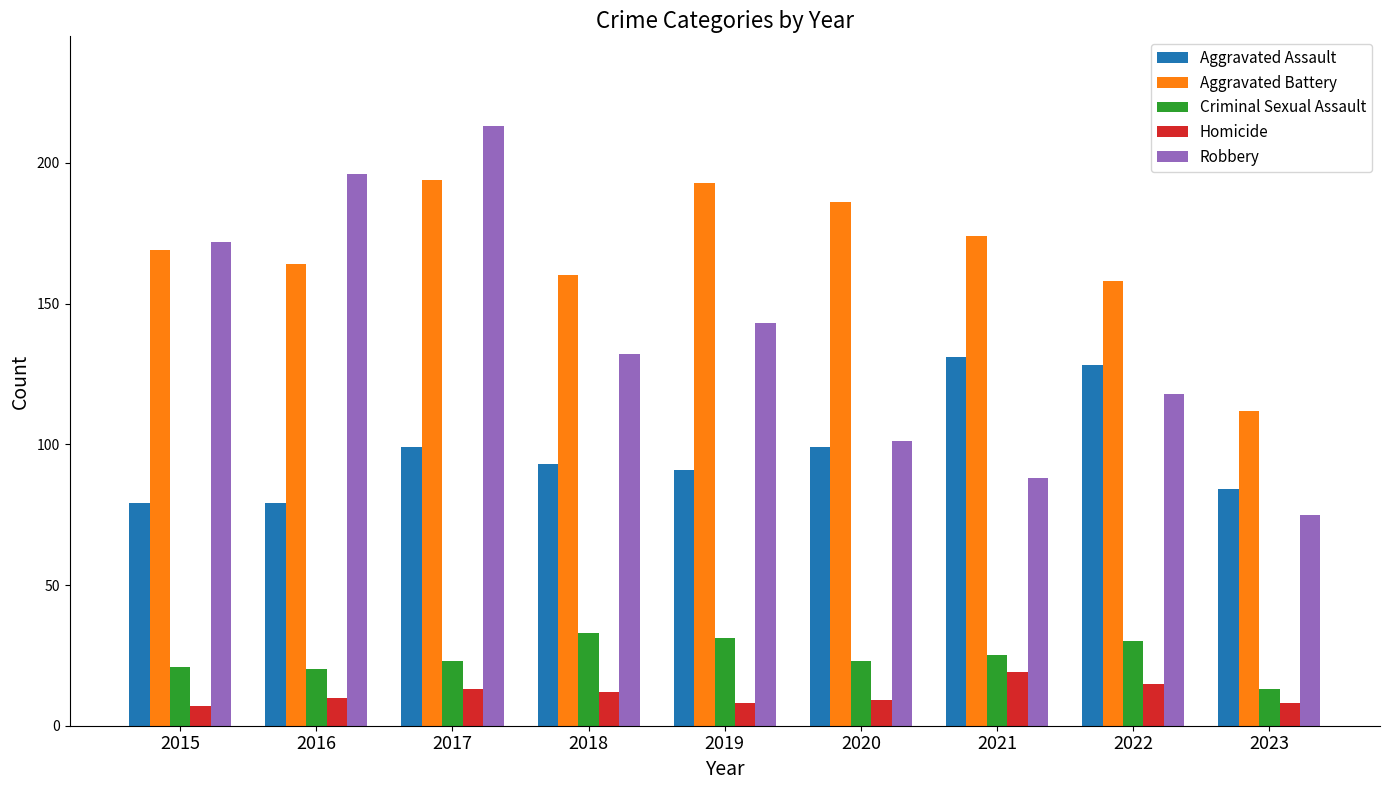

Where is Aggravated Battery nearest to the value 153?

2022